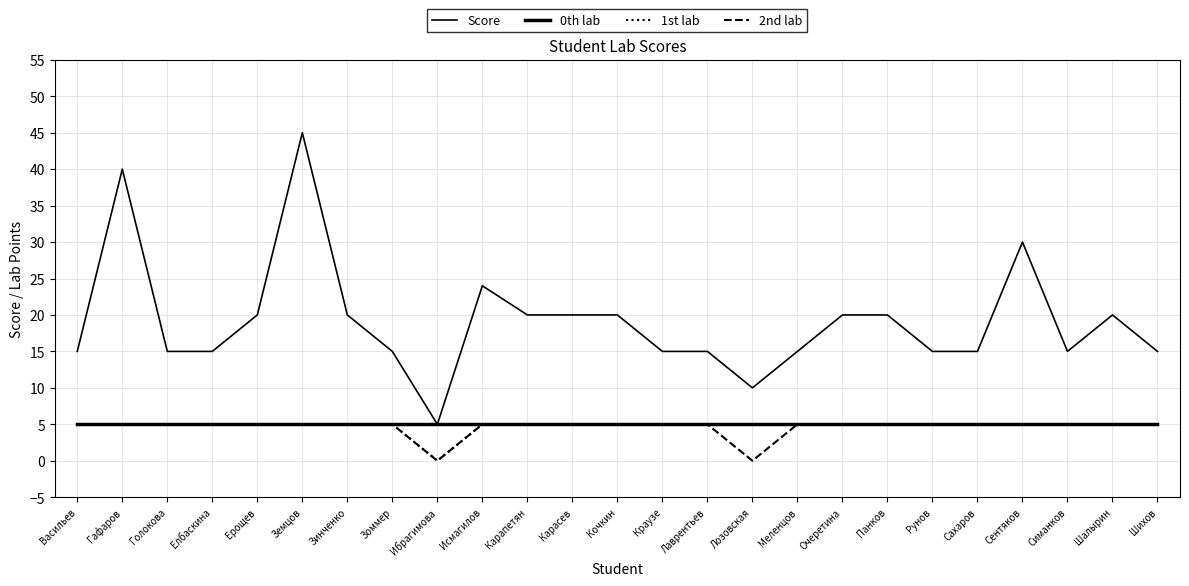

True or false: 0th lab and 2nd lab cross at least once.

False